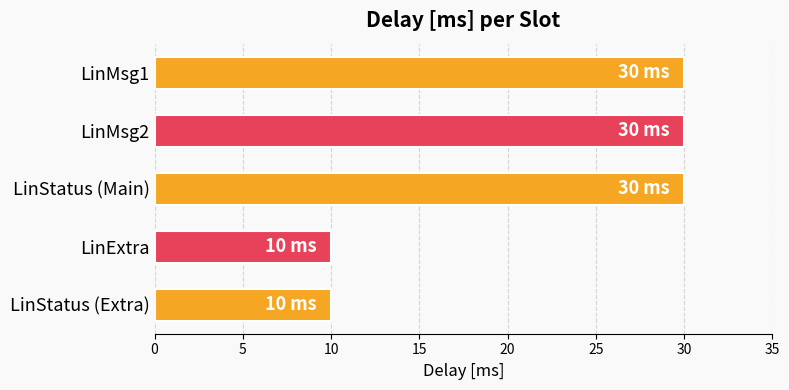

What is the sum of all values?

110